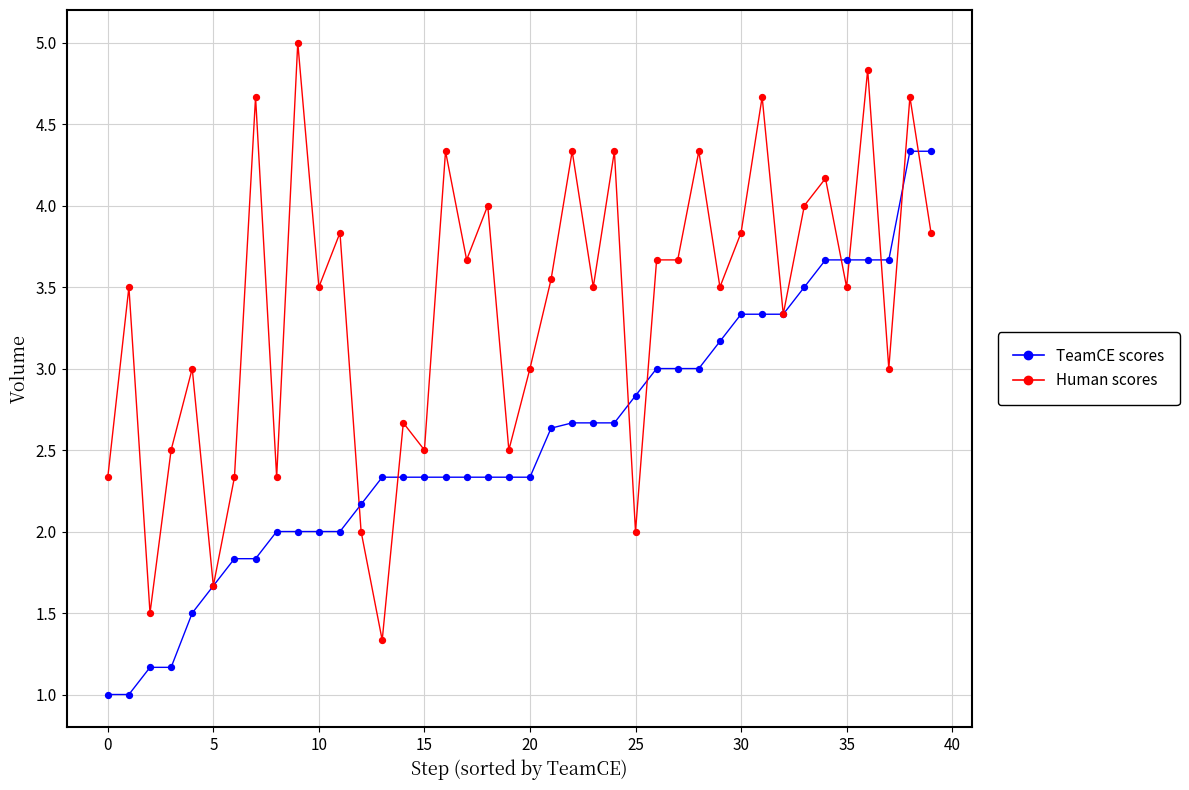

List the series in order of their peak value, lowest first.

TeamCE scores, Human scores